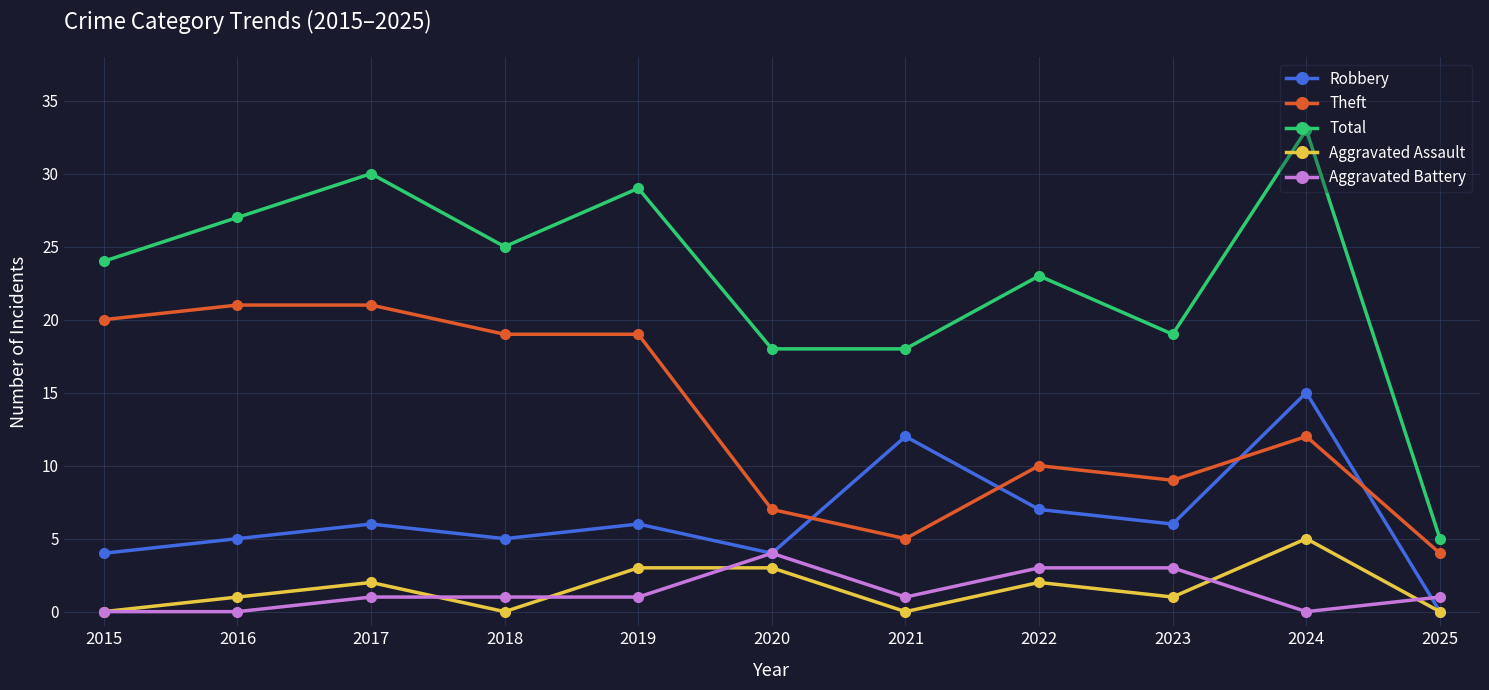

Reading left to right, what are all the values shown in this chart?

Robbery: 4	5	6	5	6	4	12	7	6	15	0
Theft: 20	21	21	19	19	7	5	10	9	12	4
Total: 24	27	30	25	29	18	18	23	19	33	5
Aggravated Assault: 0	1	2	0	3	3	0	2	1	5	0
Aggravated Battery: 0	0	1	1	1	4	1	3	3	0	1